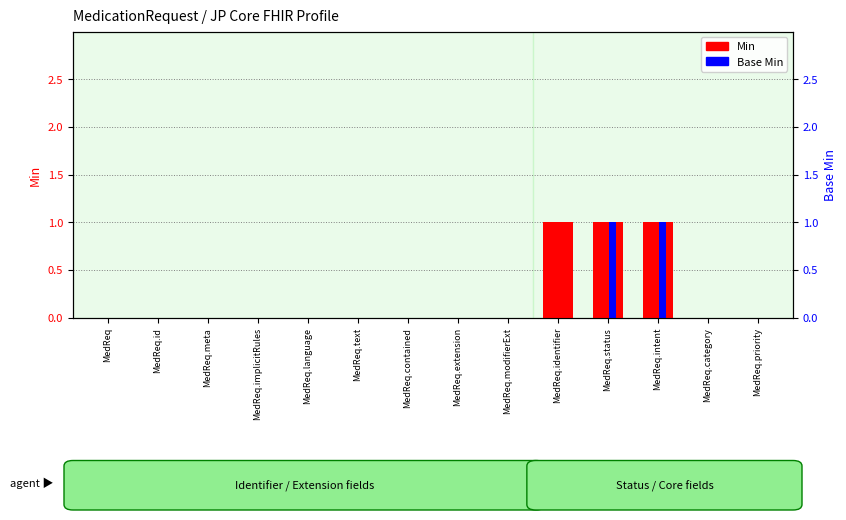

What is the label of the 3rd bar from the left?

MedReq.meta